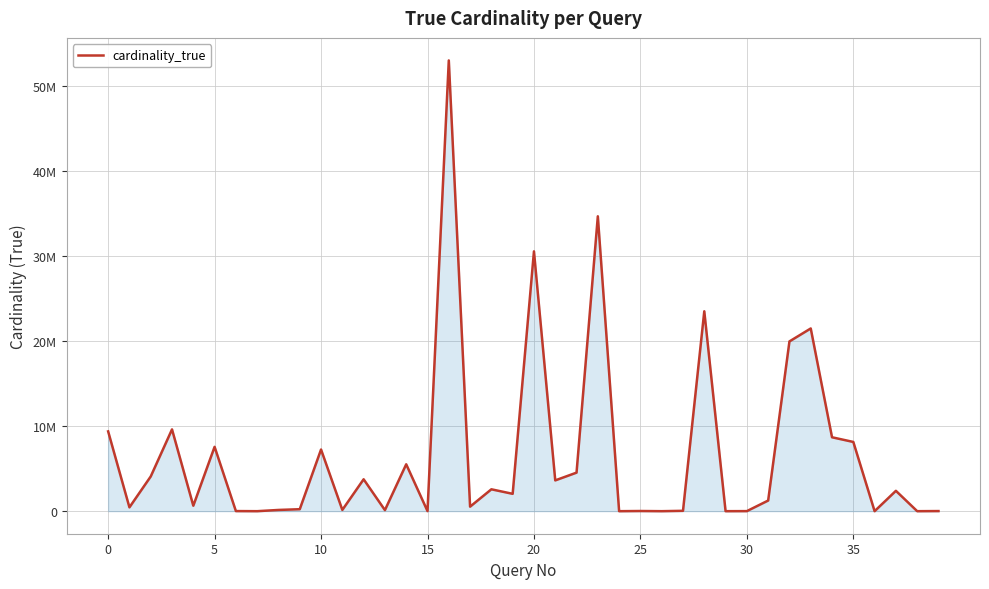

Does the chart have visible grid lines?

Yes